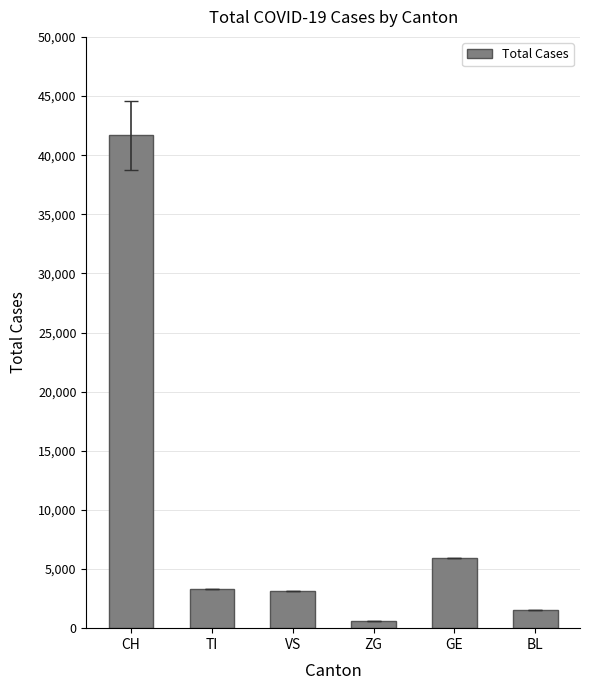

Does the chart contain stacked bars?

No